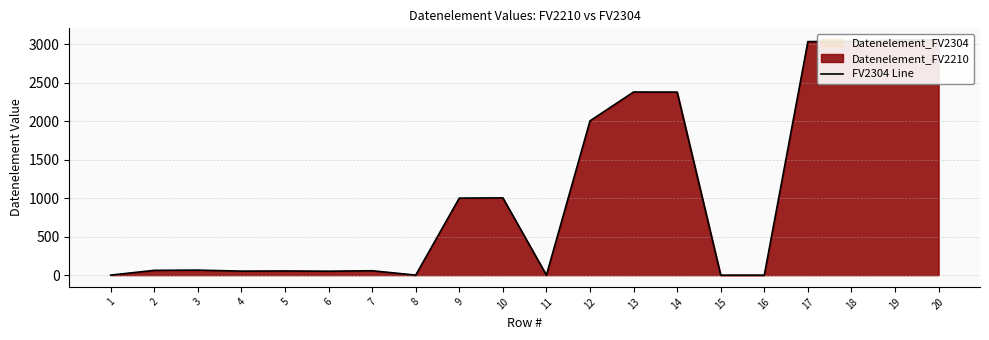

How many interior local valleys (lower than both neighbors) does the data have?

4